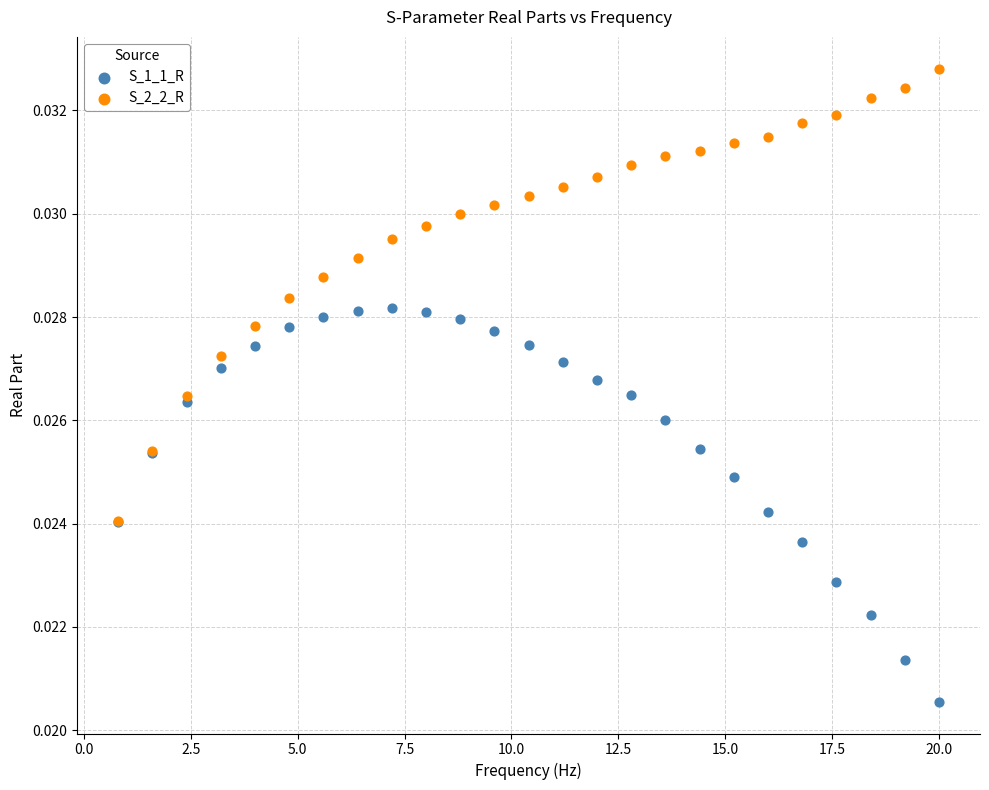

Which series reaches the minimum Y coordinate?

S_1_1_R